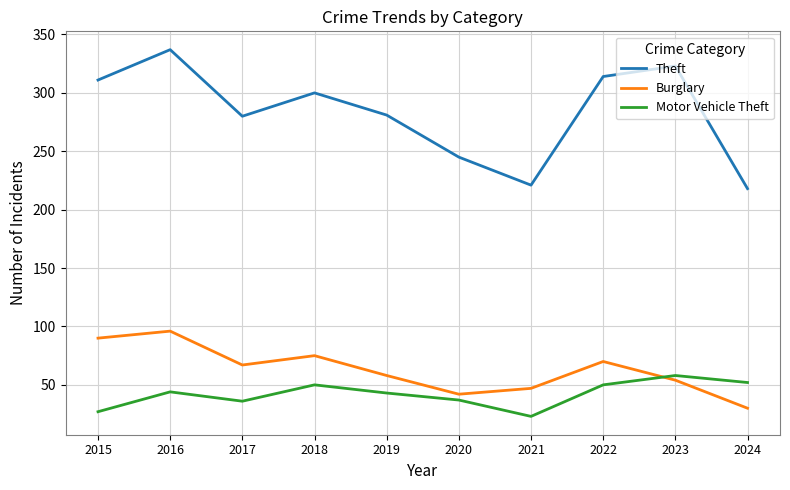

True or false: Theft and Burglary cross at least once.

False